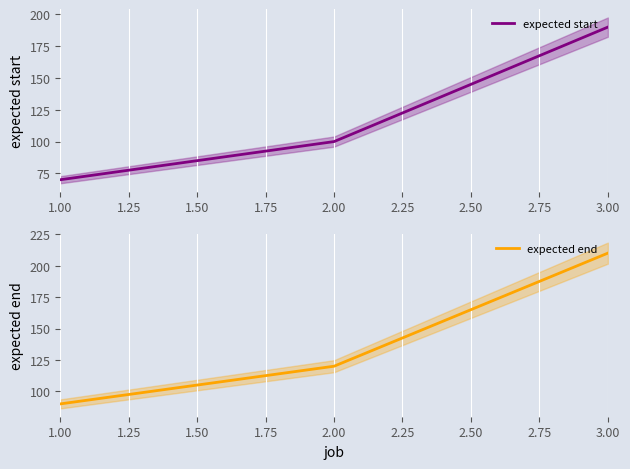

Which series has the largest total across all categories?

expected end